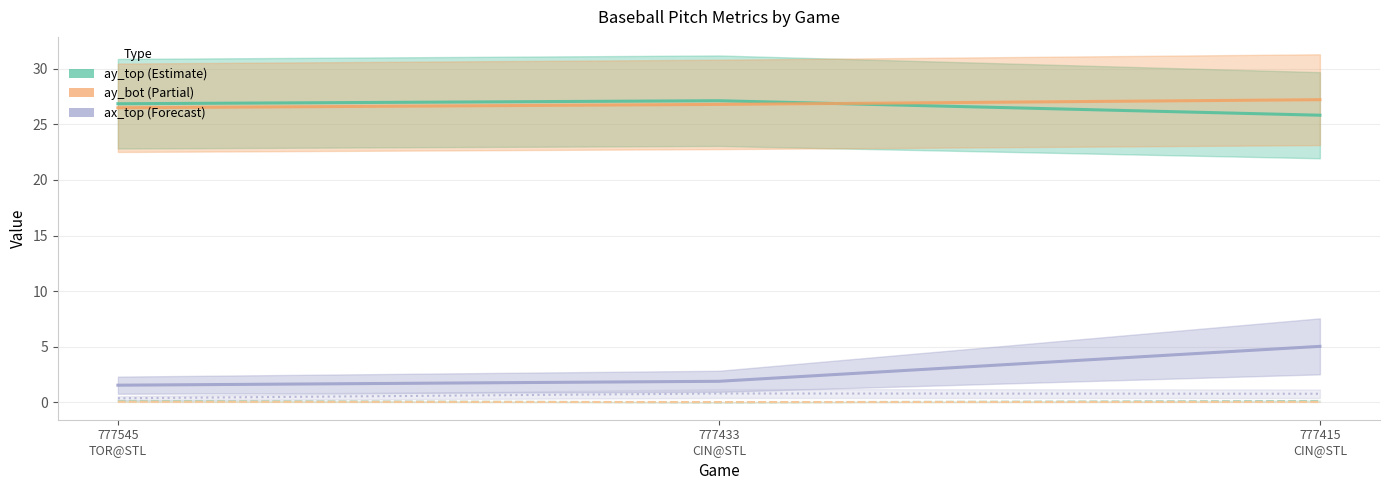

Where is ax_top nearest to the value 3?

777433
CIN@STL